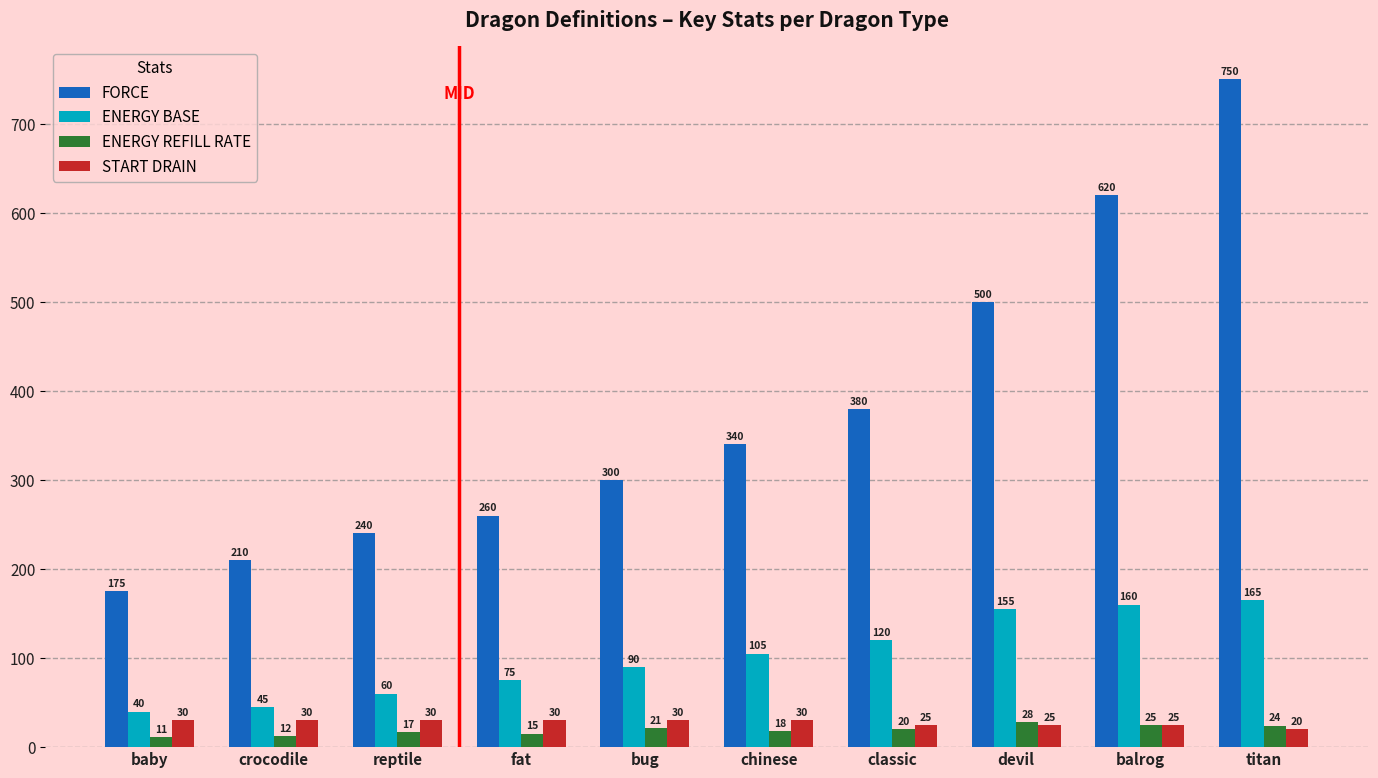

List the series in order of their peak value, lowest first.

ENERGY REFILL RATE, START DRAIN, ENERGY BASE, FORCE